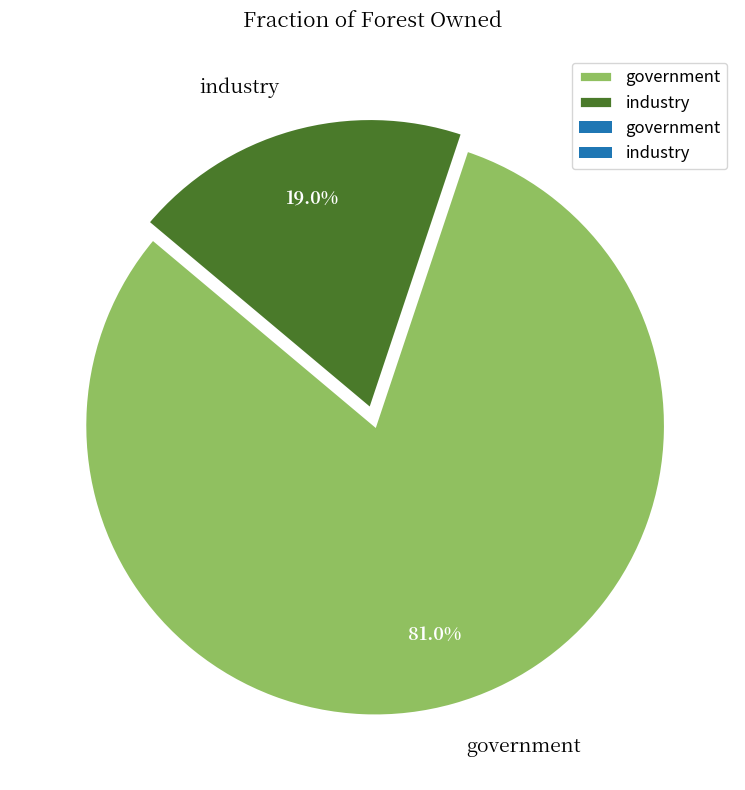

What percentage is the industry slice, to the nearest percent?

19%